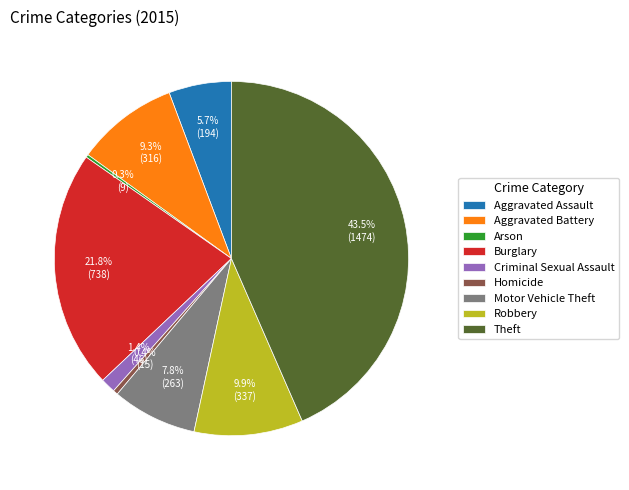

Which slice is the largest?

Theft